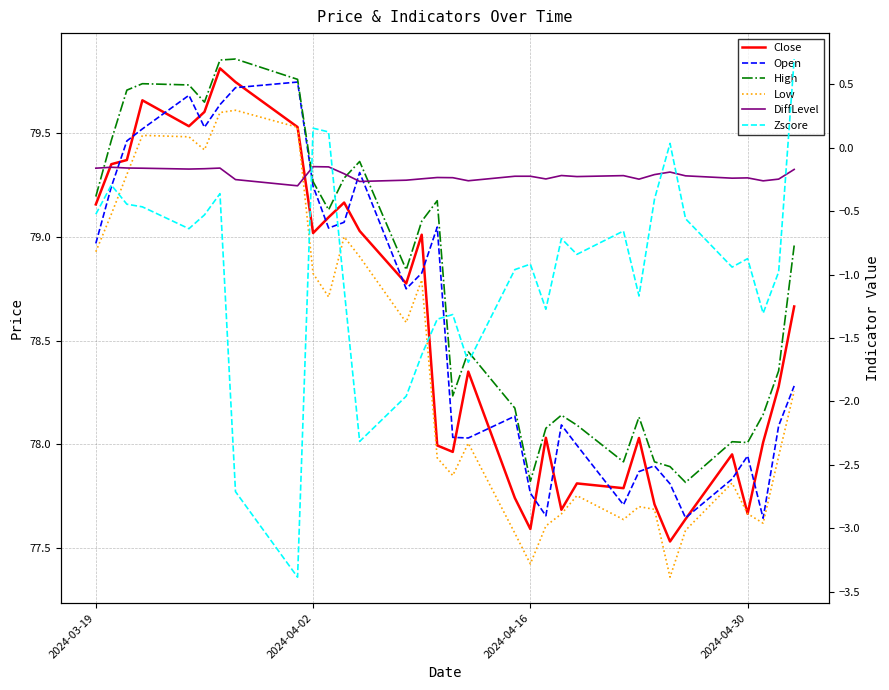

Is the value of Open at 7 greater than the value of Close at 24?

Yes